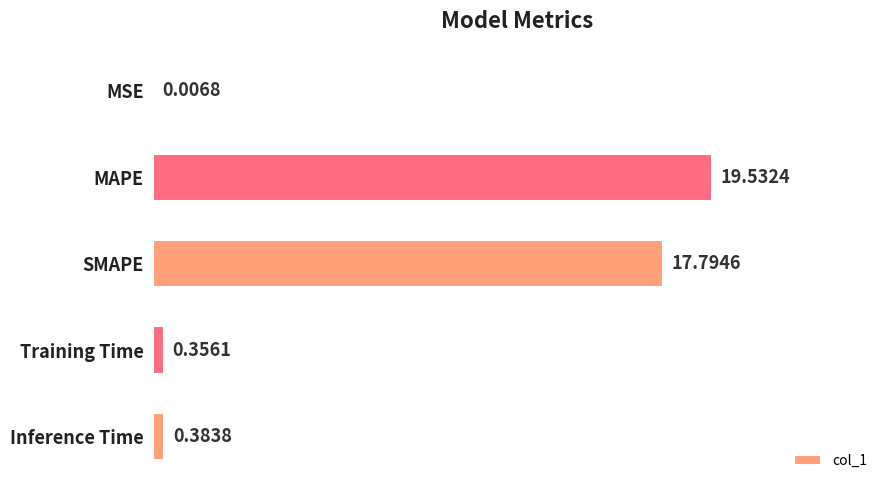

Where is the data nearest to the value 9?

Inference Time